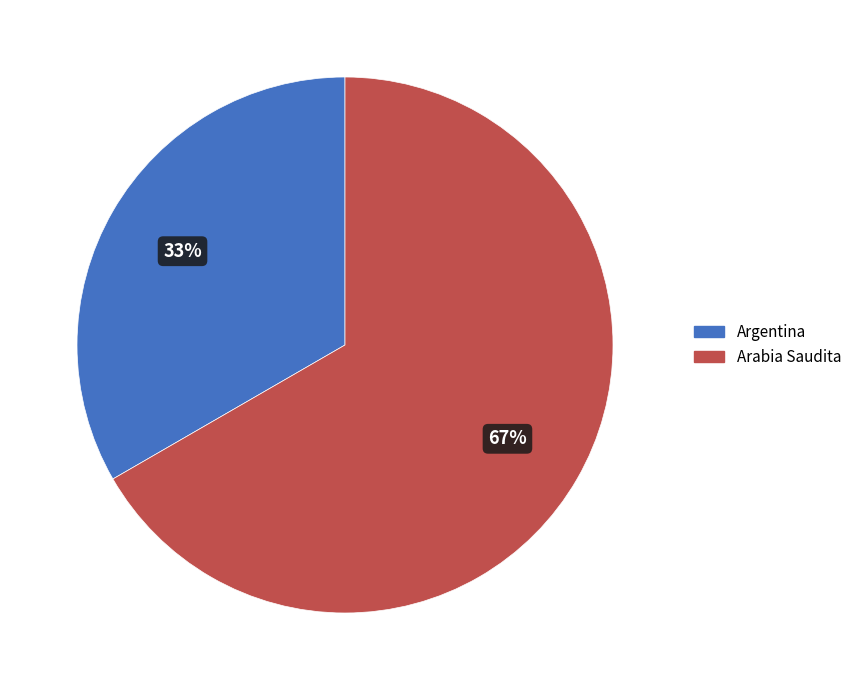

Is it true that Arabia Saudita is 67% of the pie?

True